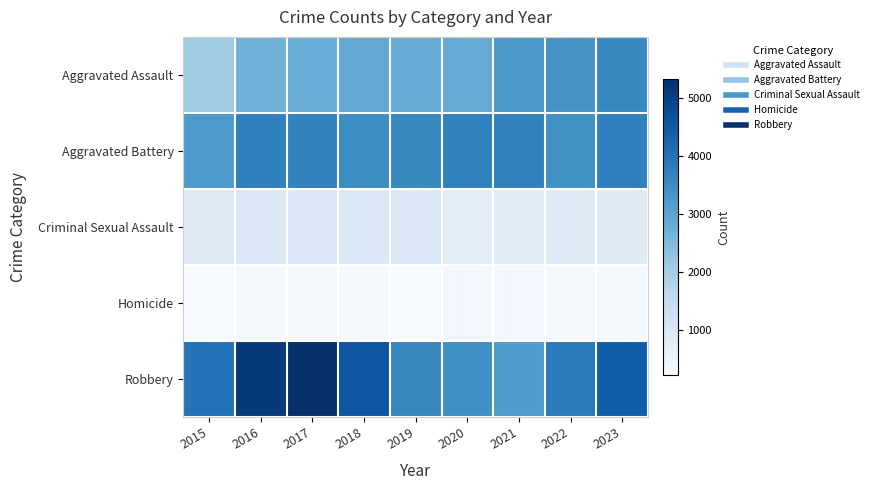

What is the smallest value displayed?

215